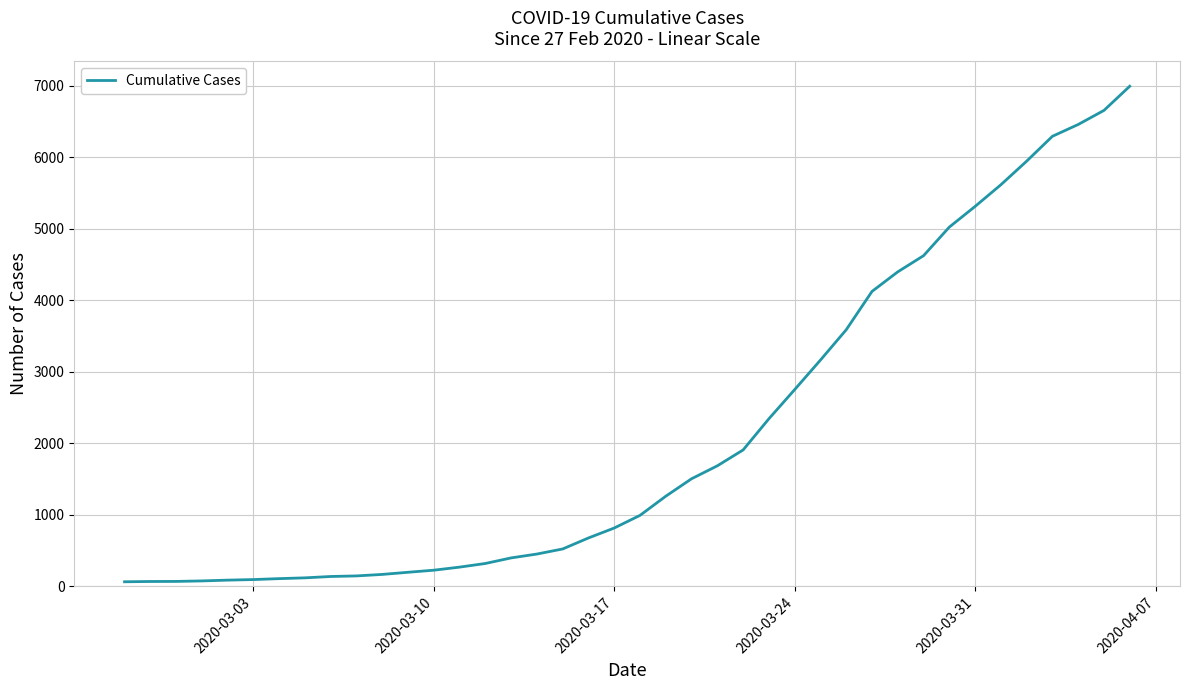

How many lines are shown in the chart?

1